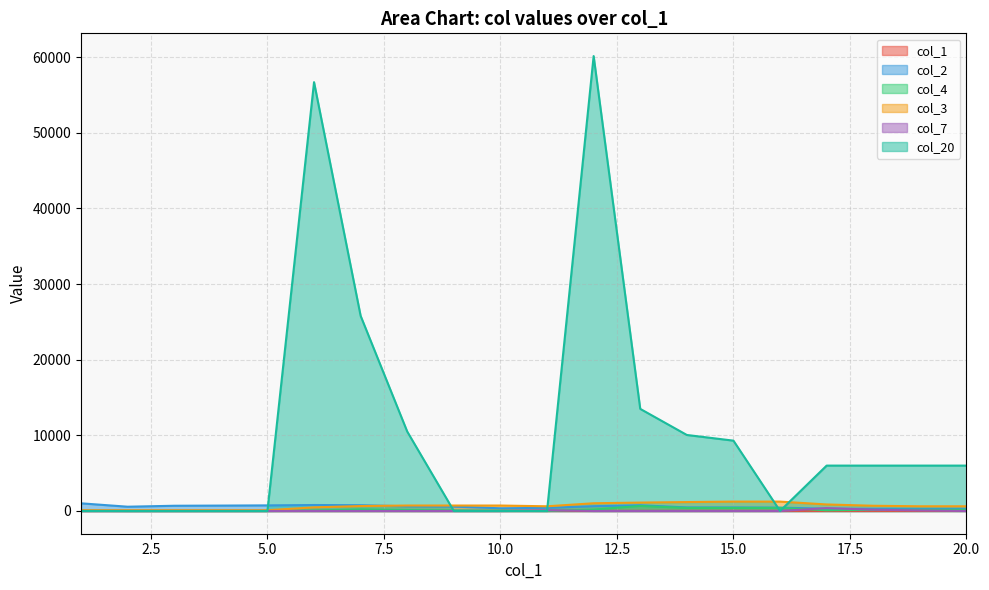

True or false: col_1 and col_2 cross at least once.

False